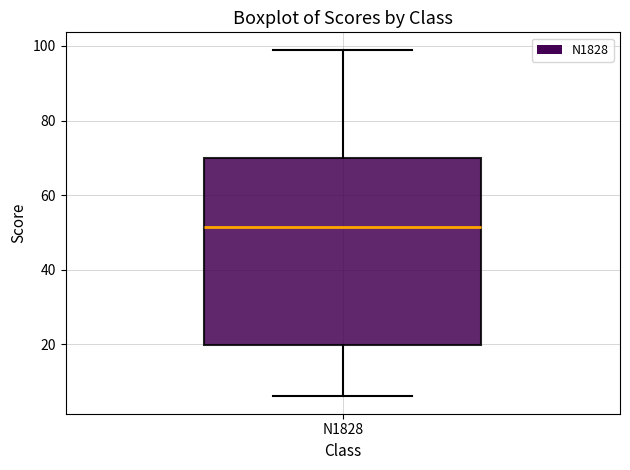

Where does the lower whisker of the box for N1828 end on the y-axis? The values are not printed on the chart, so give them approximately, as read against the axis.

6